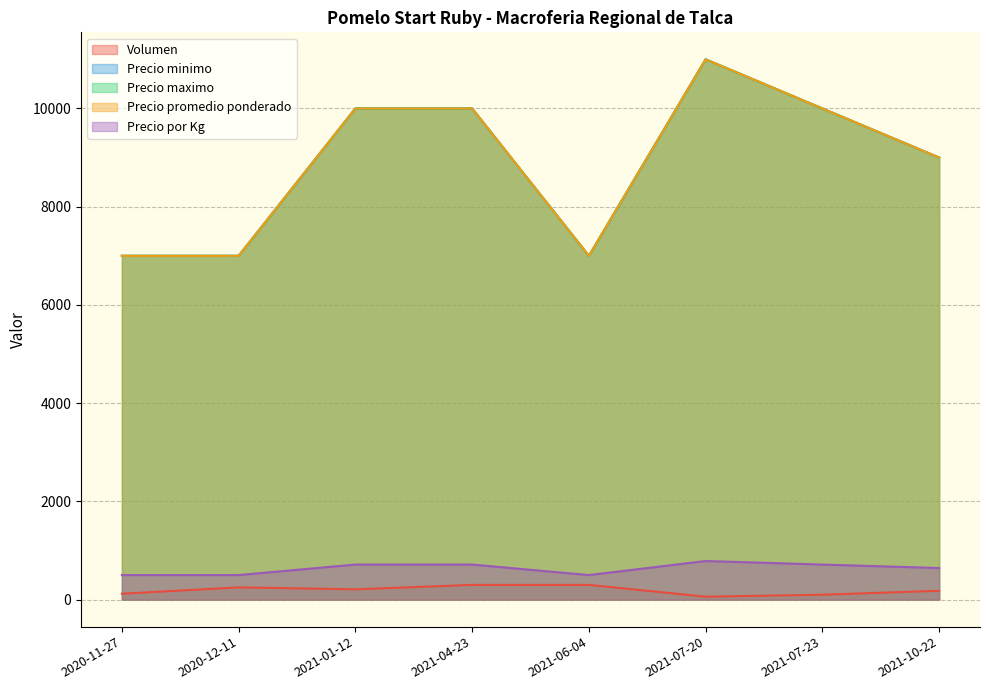

At 2021-07-23, list the series in order from largest to smallest.

Precio minimo, Precio maximo, Precio promedio ponderado, Precio por Kg, Volumen